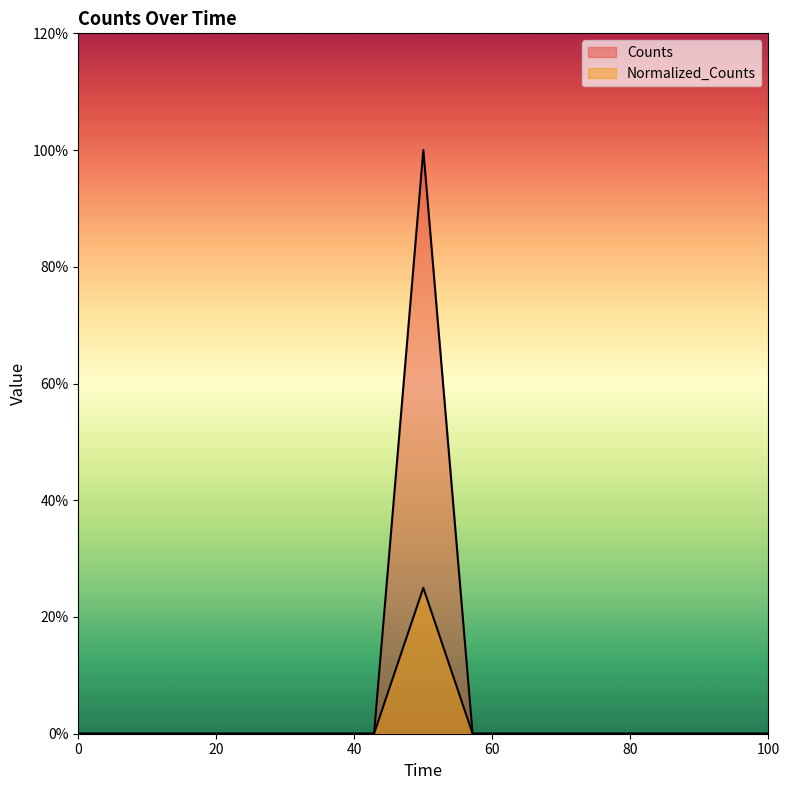

Which series has the largest total across all categories?

Counts